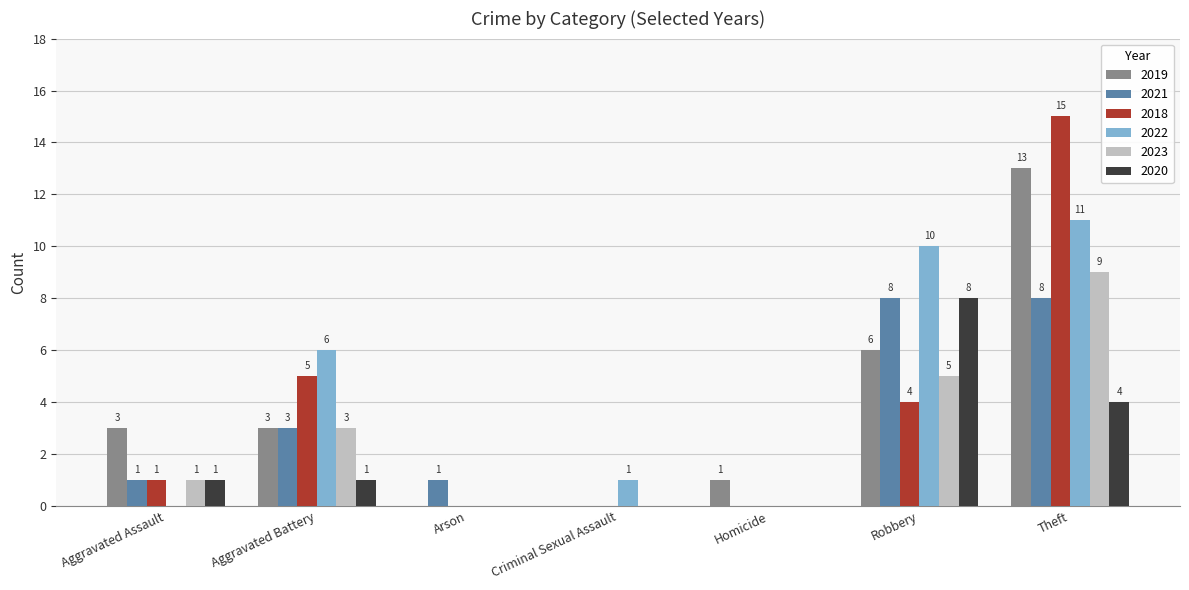

What is the sum of the 2018 values at Aggravated Assault and Theft?

16